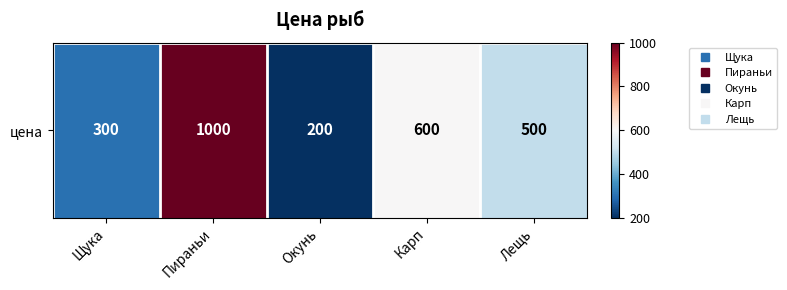

The chart shows a value of 200 at Окунь. True or false?

True